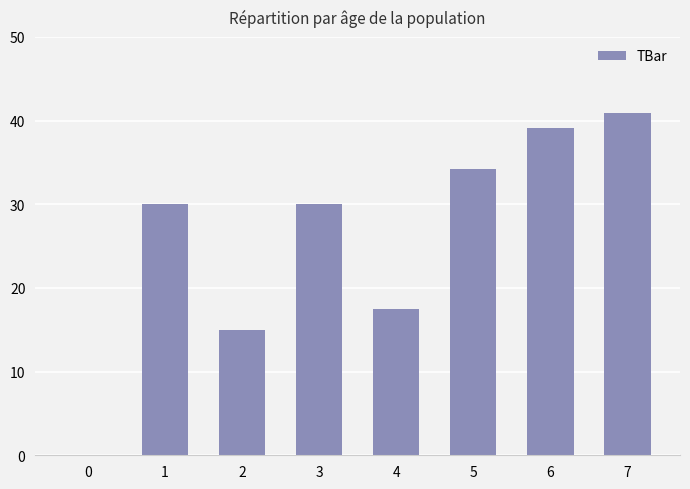

At which category does the chart reach its peak across all series?

7